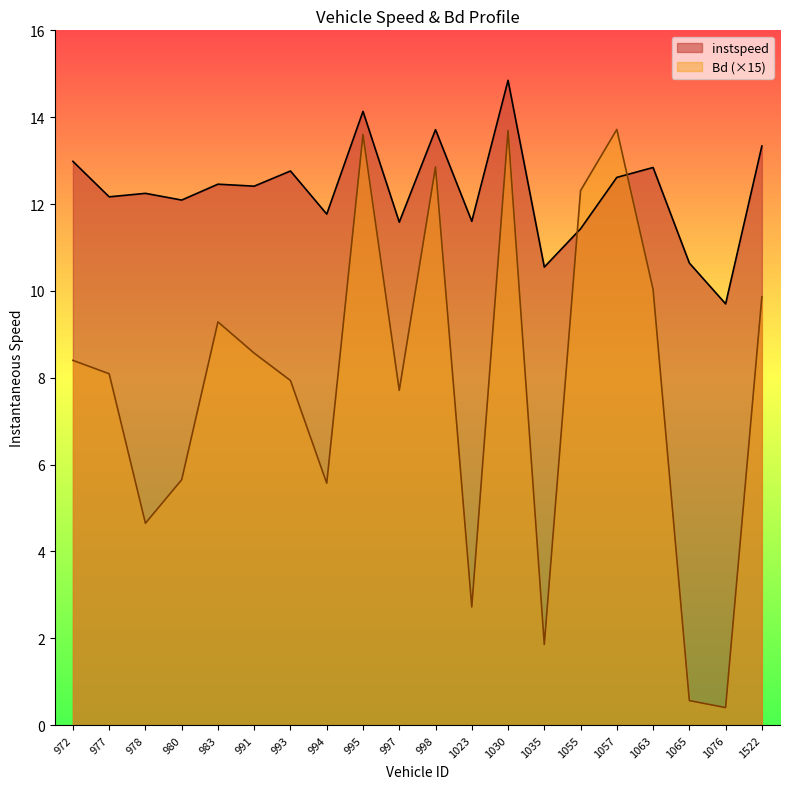

Which series has the largest total across all categories?

instspeed